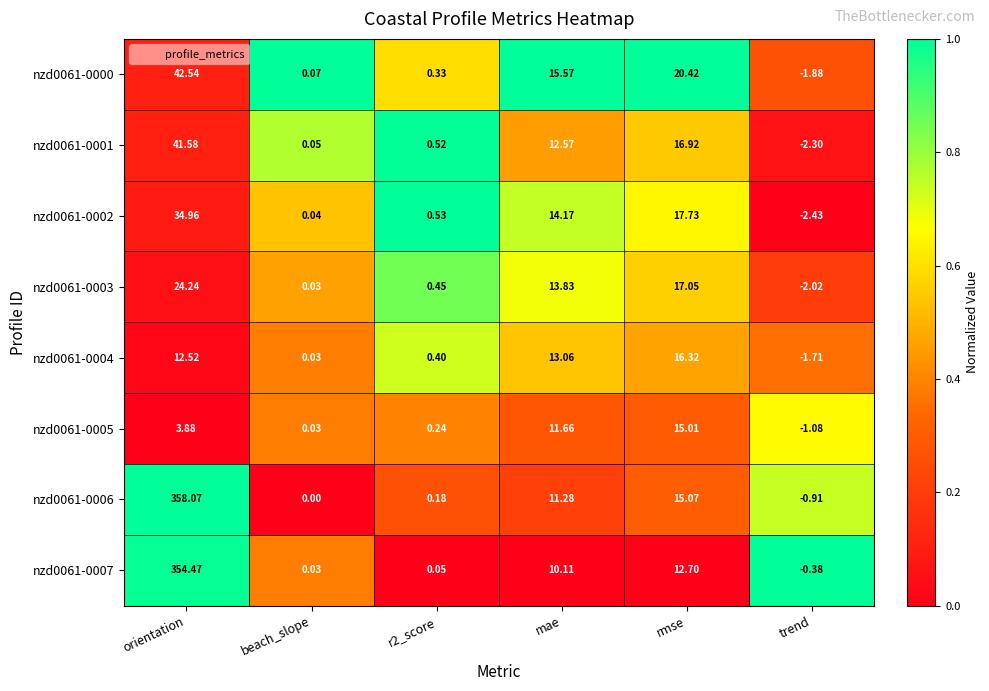

At which label is nzd0061-0001 closest to 19?

rmse